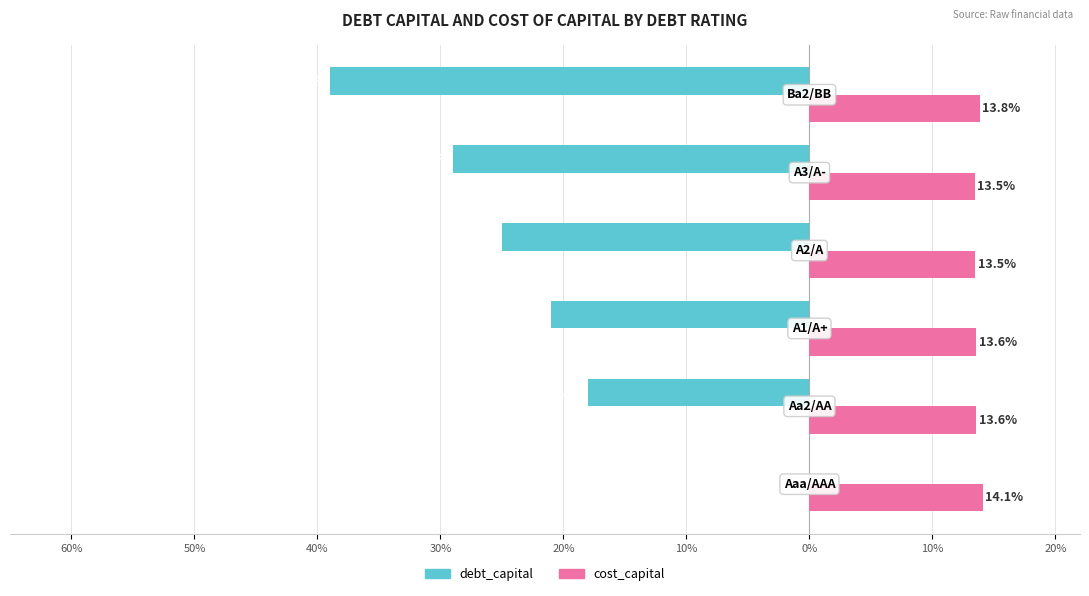

Reading left to right, extract all data points from this chart.

debt_capital: 60%=0.0	50%=-0.2	40%=-0.2	30%=-0.2	20%=-0.3	10%=-0.4
cost_capital: 60%=0.1	50%=0.1	40%=0.1	30%=0.1	20%=0.1	10%=0.1